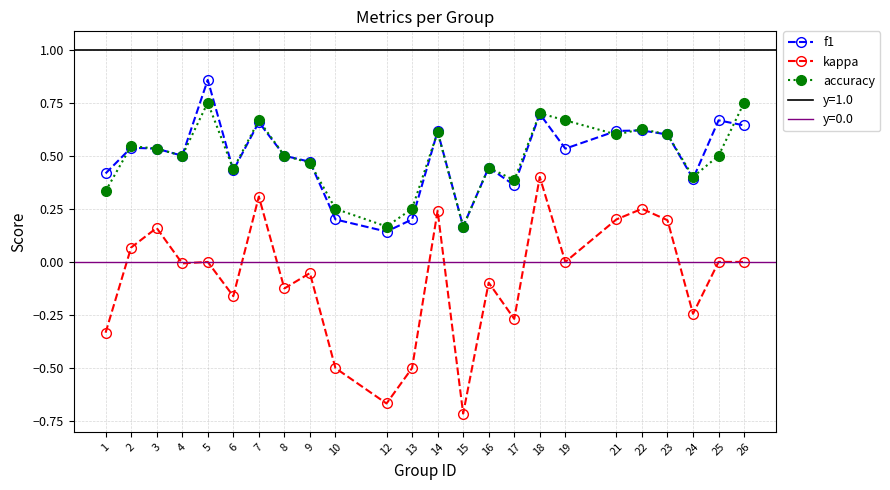

True or false: accuracy has a value of 0.2 at 1.

False